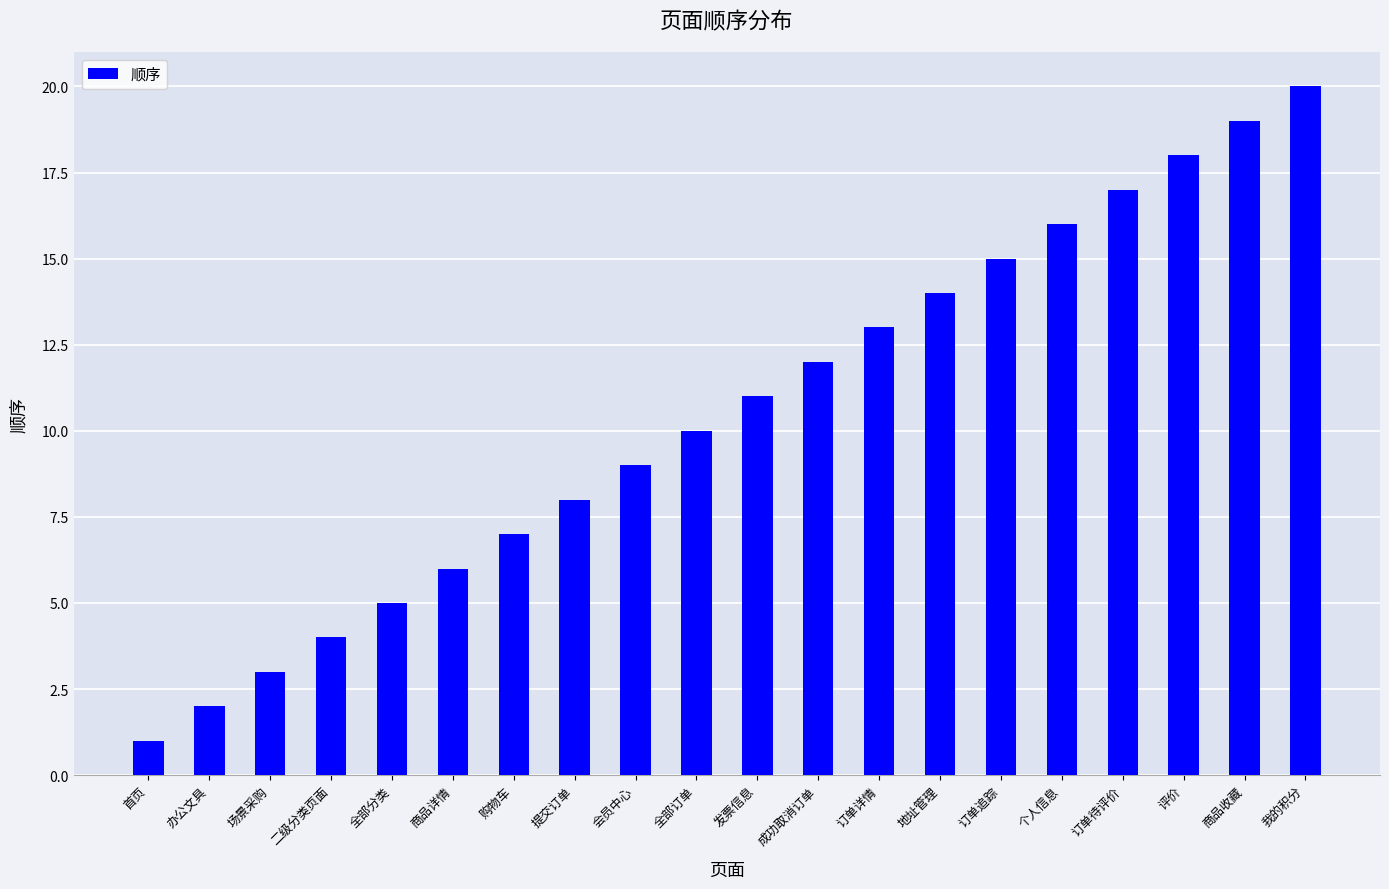

What is the sum of all values?

210